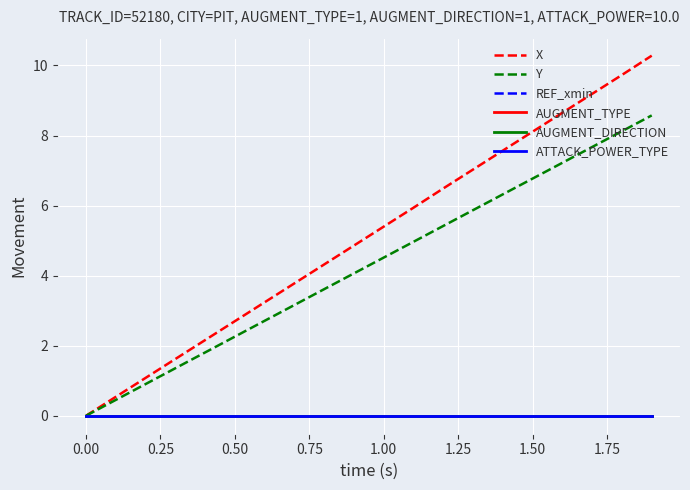

True or false: AUGMENT_TYPE and Y intersect in this chart.

False